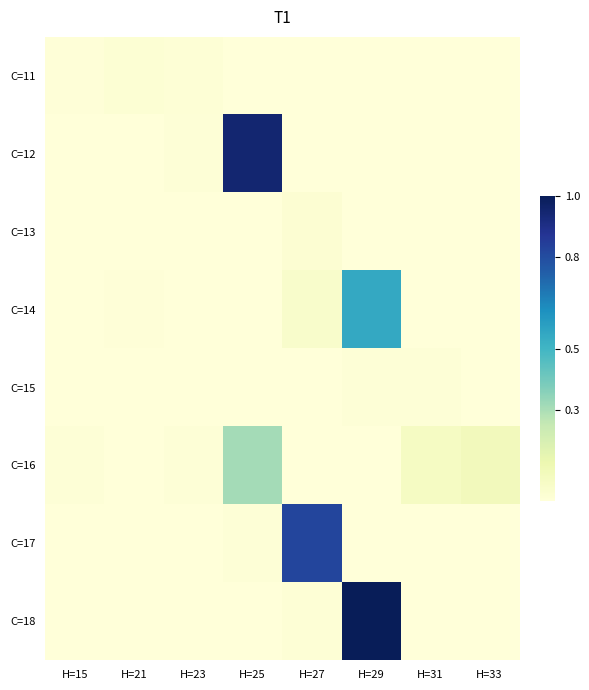

What is the spread (max minus min) of values at H=27?

0.8